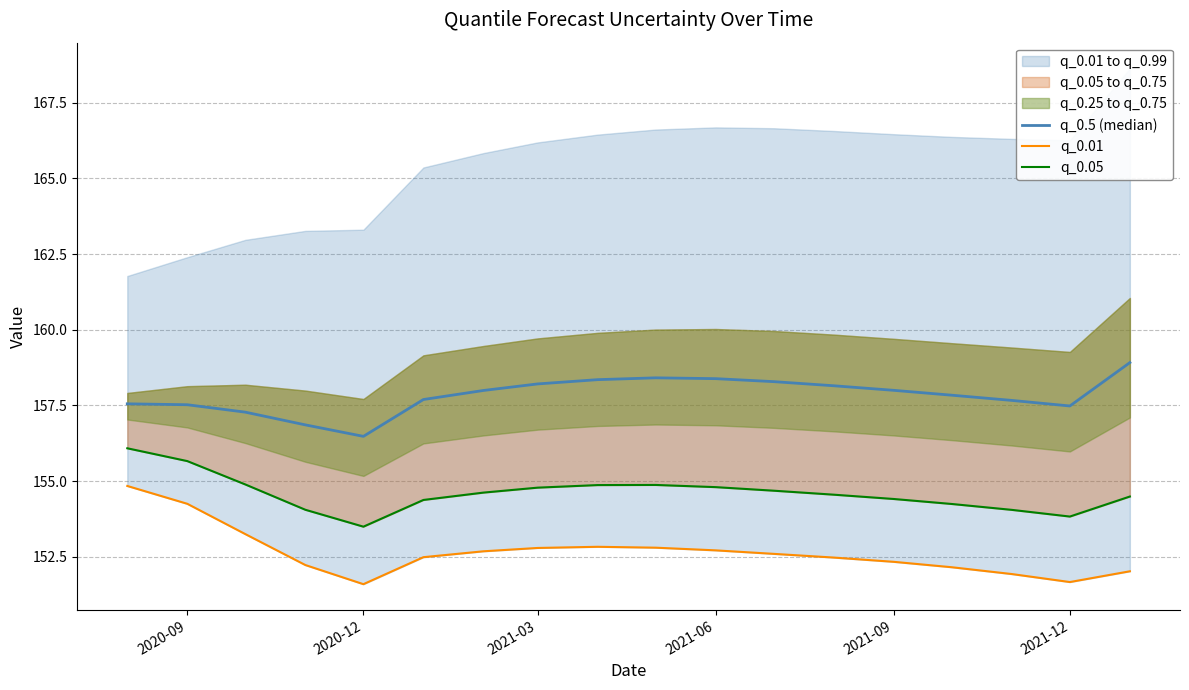

What is the spread (max minus min) of values at 2021-06?

5.7